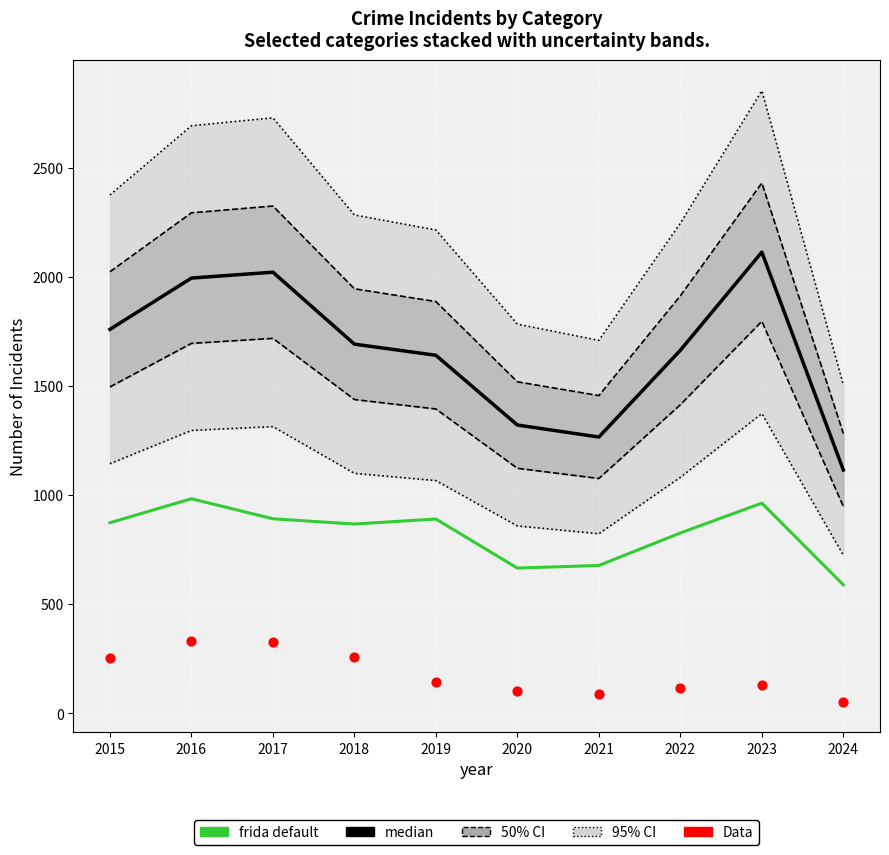

Is the value of frida default at 2020 greater than the value of median at 2017?

No